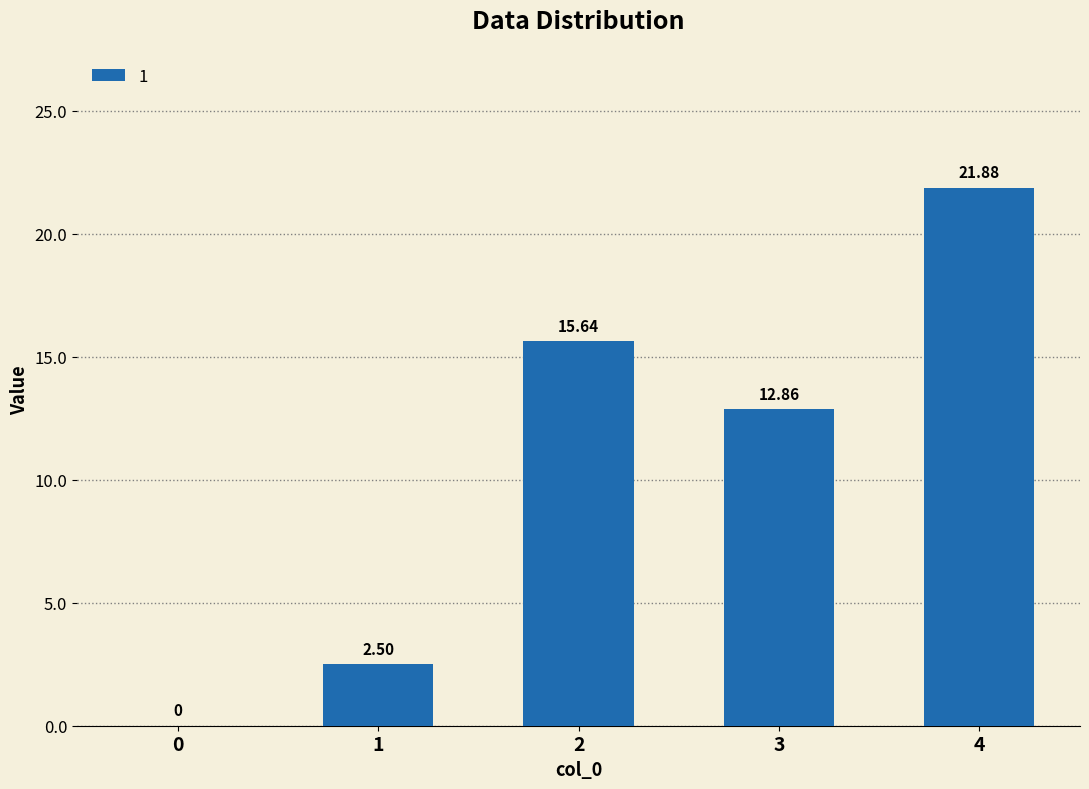

Approximately how many times larger is the value at 2 compared to 3?

1.2